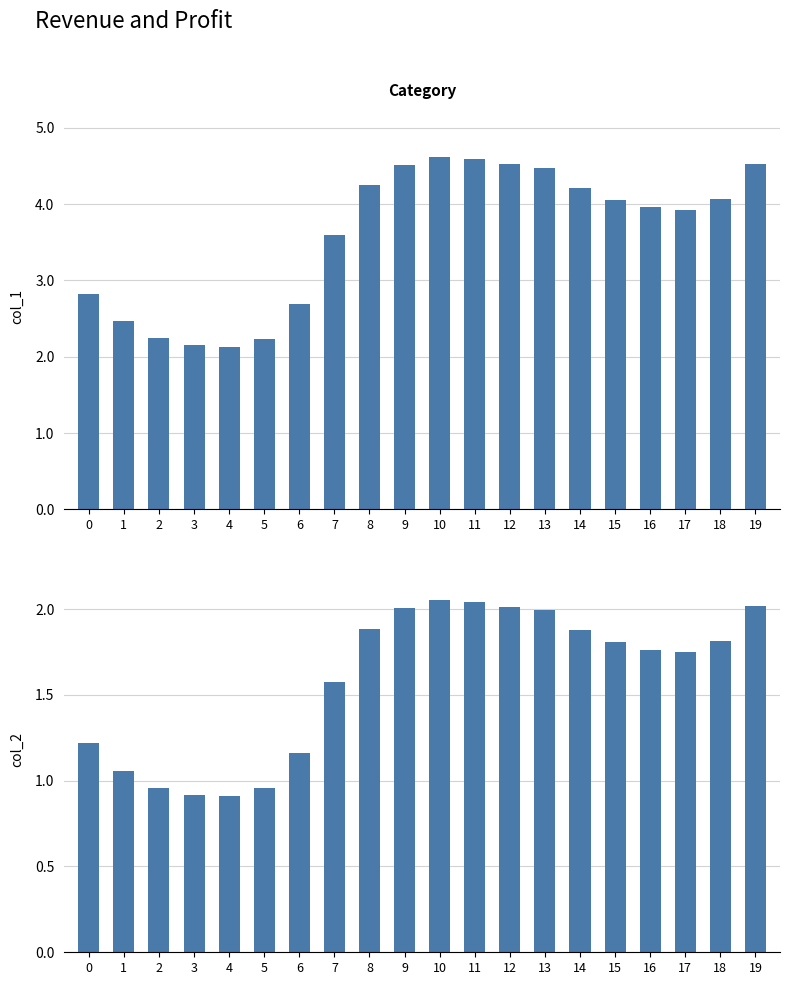

Reading left to right, what are all the values shown in this chart?

col_1: 2.8	2.5	2.2	2.1	2.1	2.2	2.7	3.6	4.2	4.5	4.6	4.6	4.5	4.5	4.2	4.1	4.0	3.9	4.1	4.5
col_2: 1.2	1.1	1.0	0.9	0.9	1.0	1.2	1.6	1.9	2.0	2.1	2.0	2.0	2.0	1.9	1.8	1.8	1.7	1.8	2.0